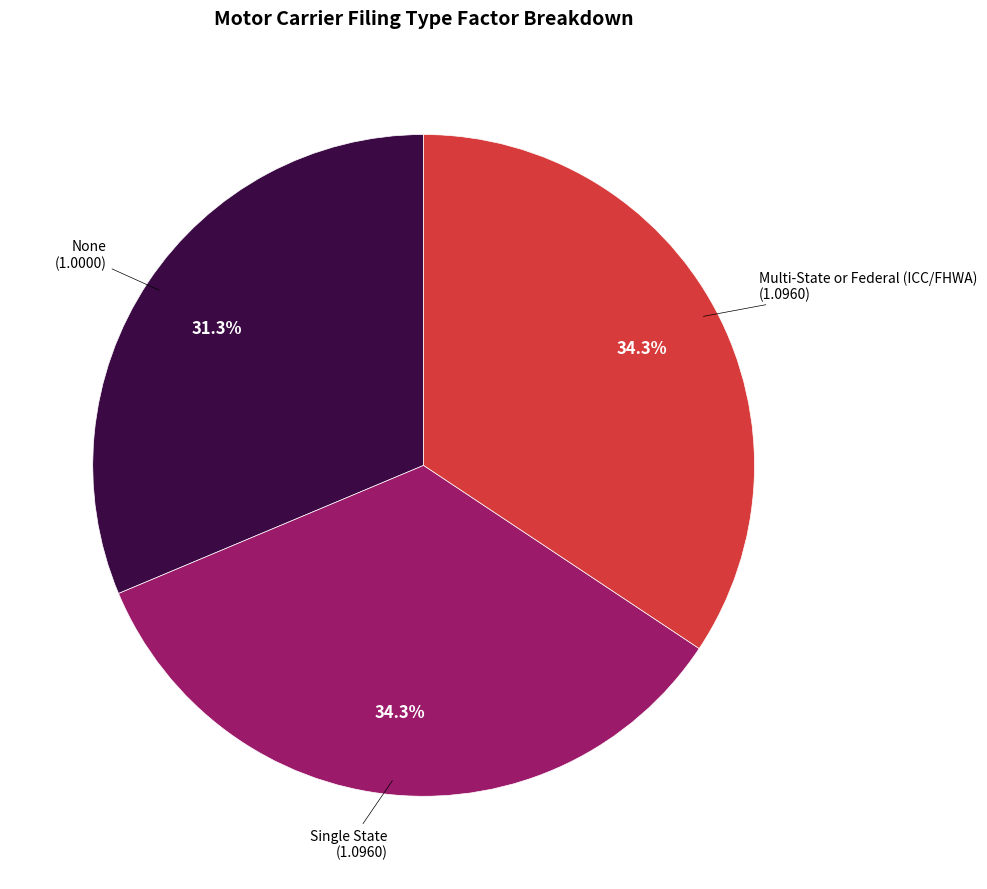

Approximately how many times larger is the value at Multi-State or Federal (ICC/FHWA) compared to Single State?

1.0